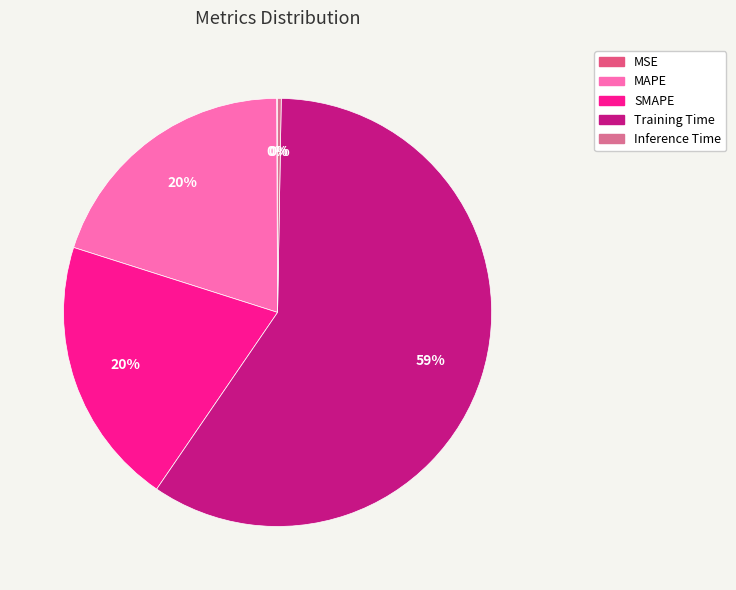

How many segments does this pie chart have?

5